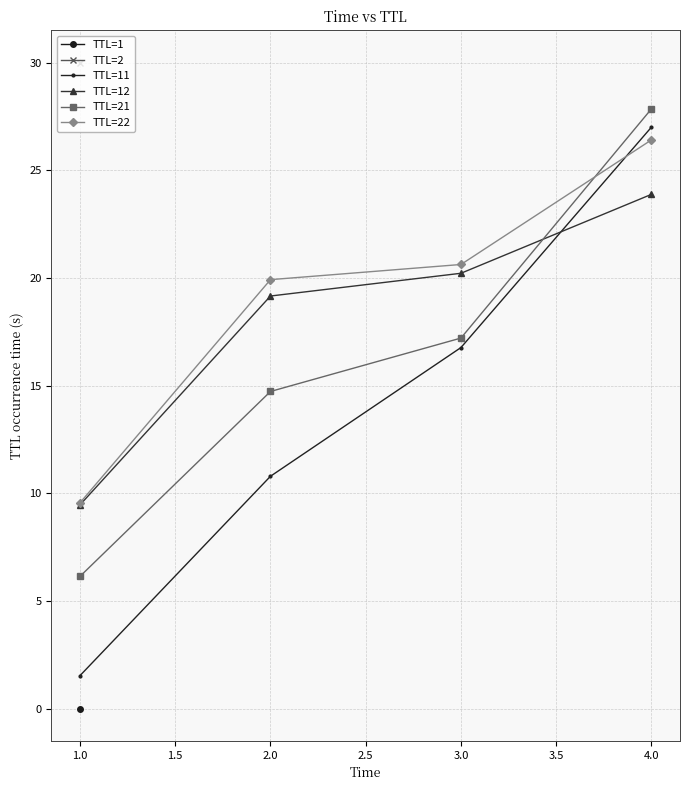

Which category has the lowest value in the TTL=22 series?

1.0